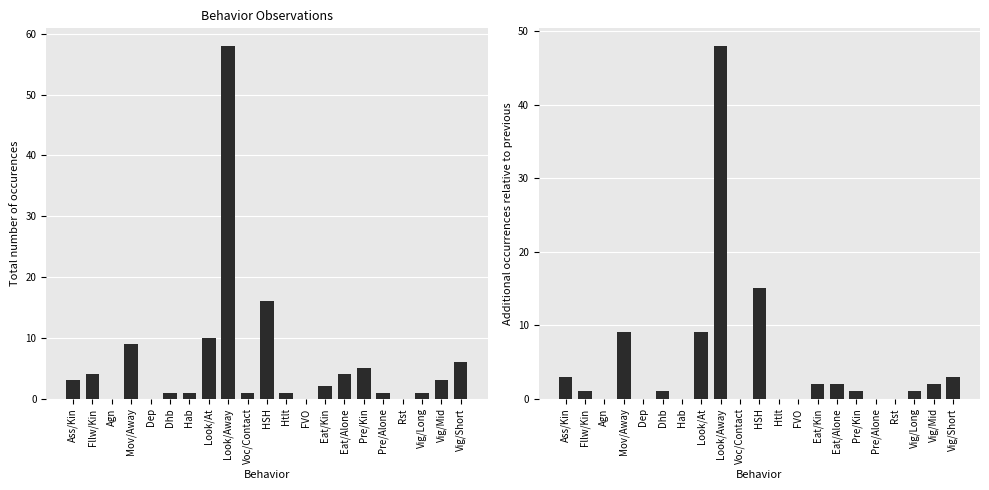

What is the average value of the Total number of occurences series?

6